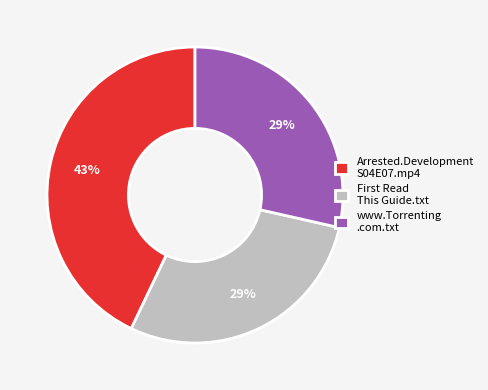

Which slice is the largest?

Arrested.Development S04E07.mp4